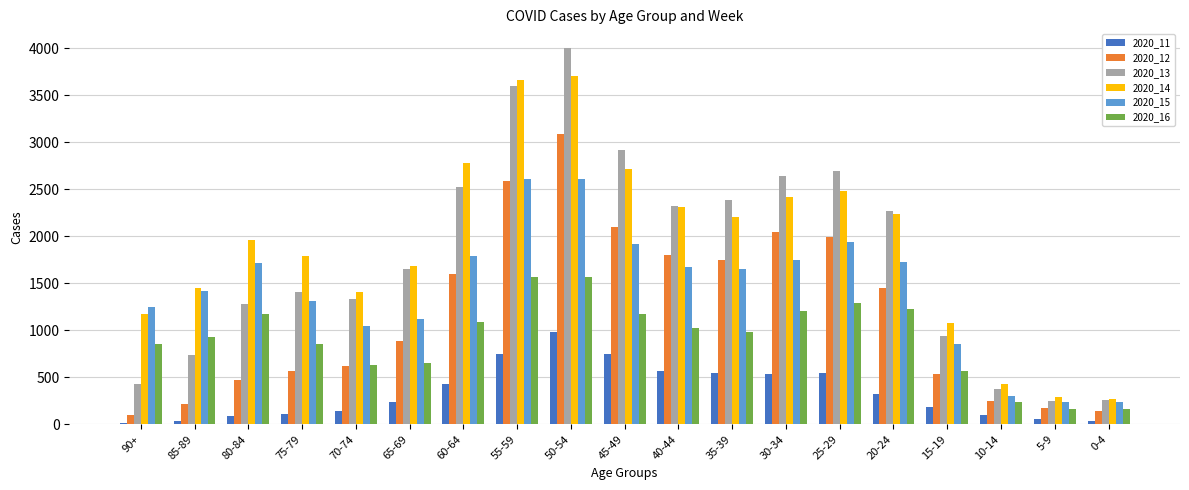

At which category does the chart reach its peak across all series?

50-54